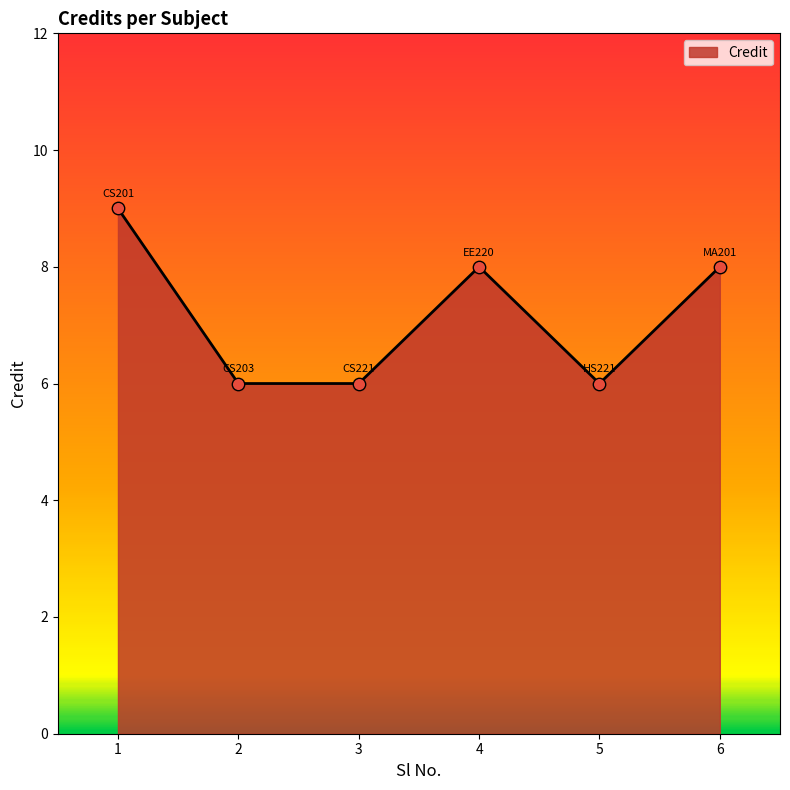

What is the change in value from 2 to 4?

+2